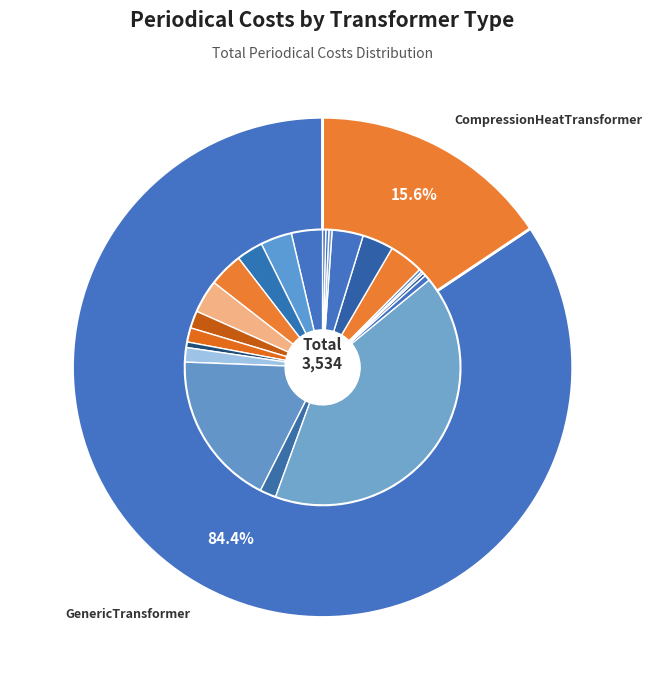

Combined, what portion of the pie is building_ashp_transformer and central_biomass_transformer?

5.6%